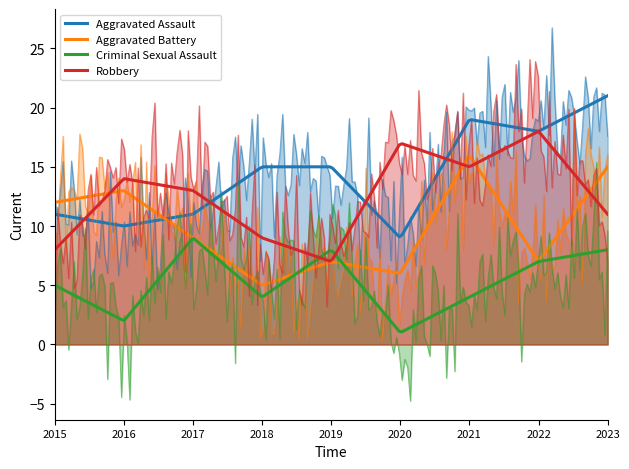

At which category does the chart reach its minimum across all series?

2020